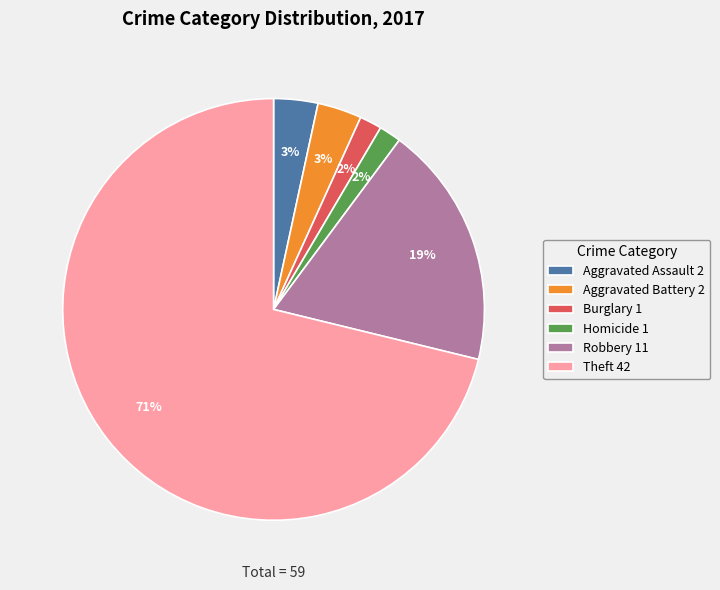

Is the sum of Theft 42 and Robbery 11 greater than half?

Yes